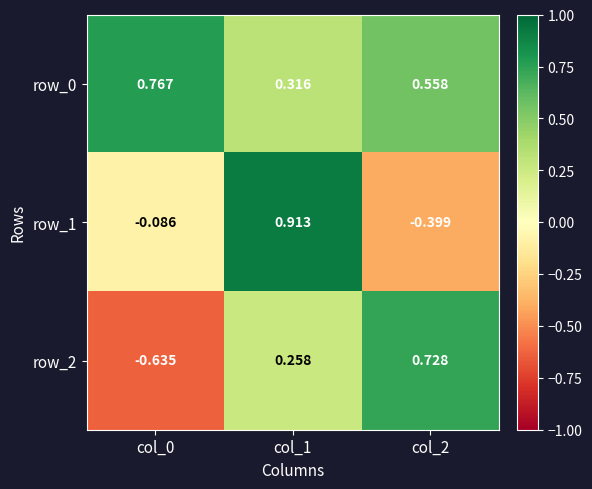

Is the value of row_1 at col_2 greater than the value of row_0 at col_0?

No